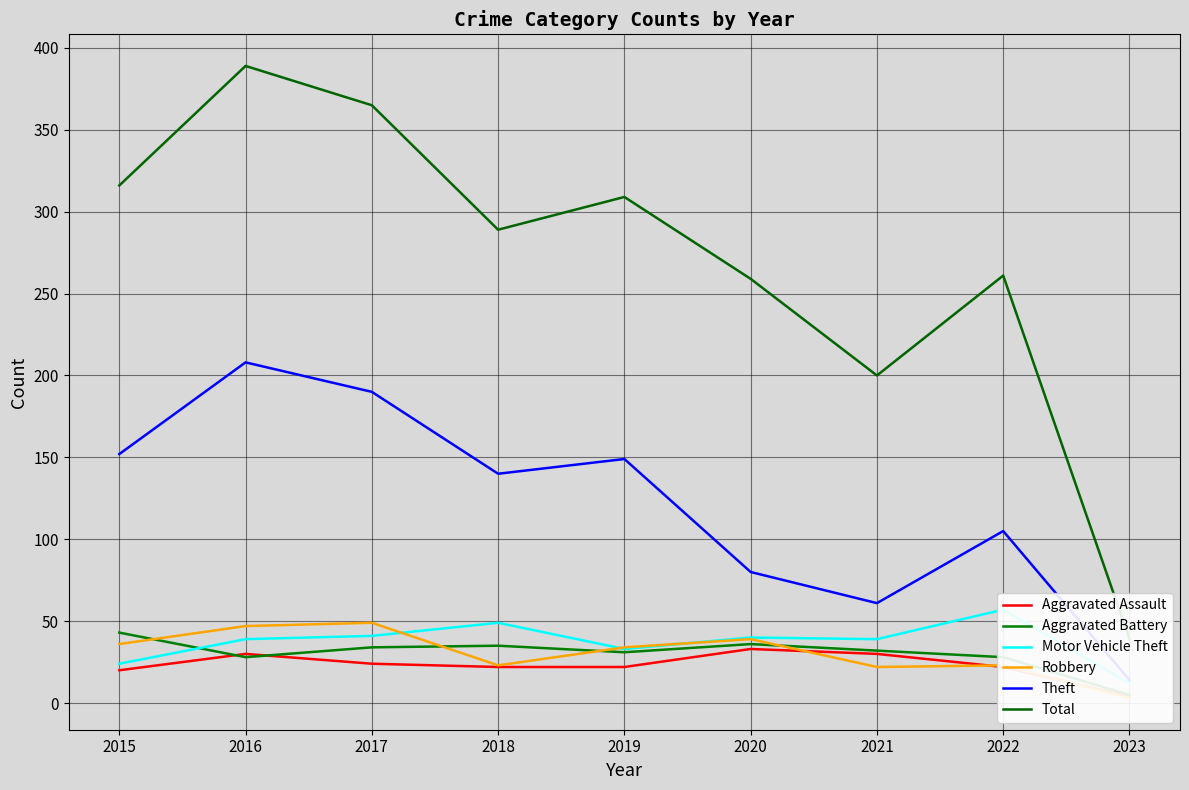

Is the value of Aggravated Battery at 2017 greater than the value of Theft at 2017?

No